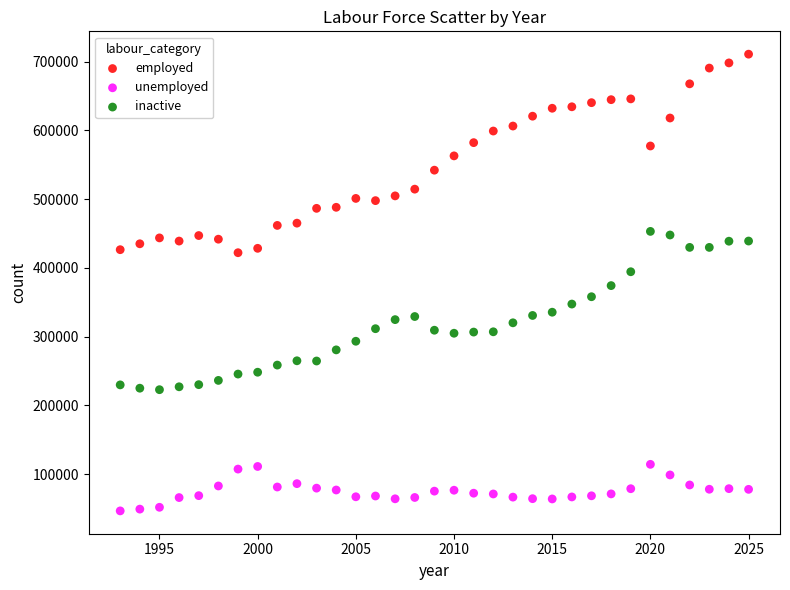

Across all data points, what is the range of Y values (max minus min)?

664168.7